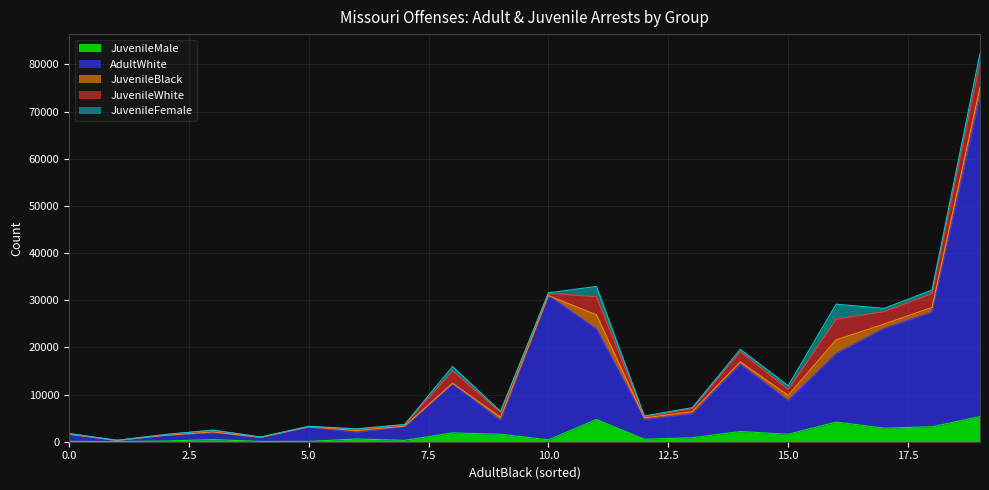

True or false: JuvenileBlack and JuvenileMale cross at least once.

False